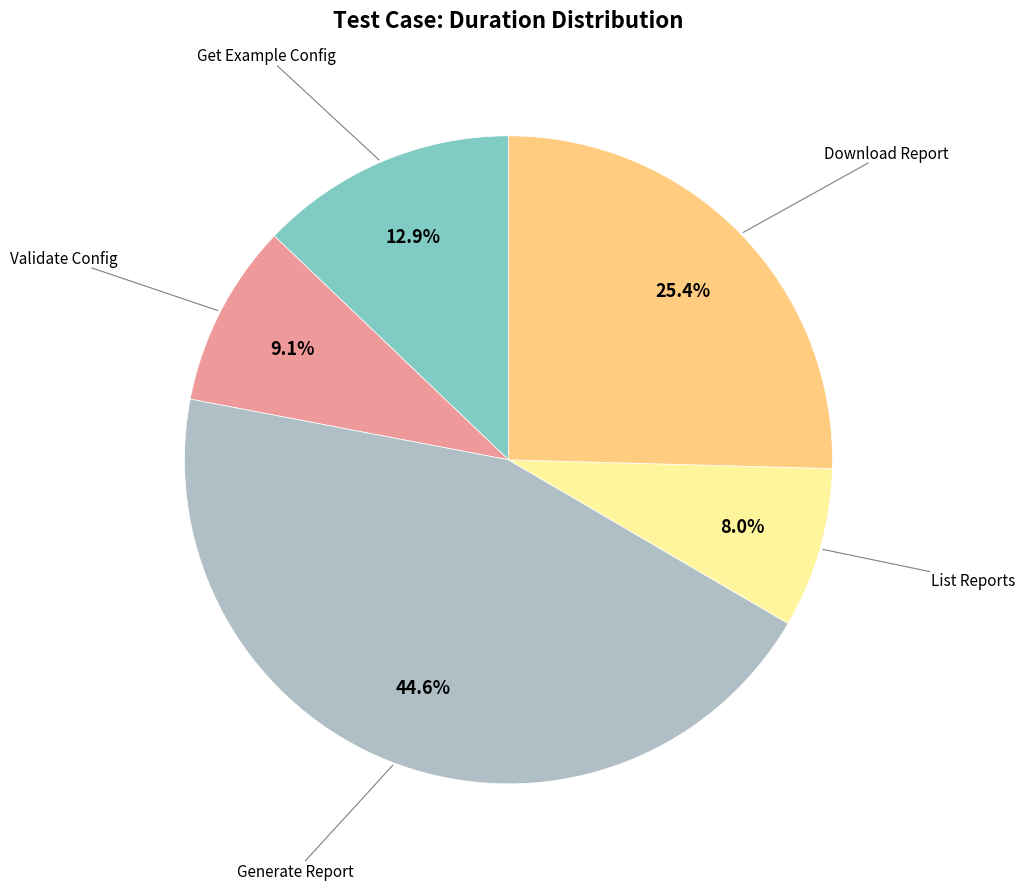

Is there a majority slice in this chart?

No